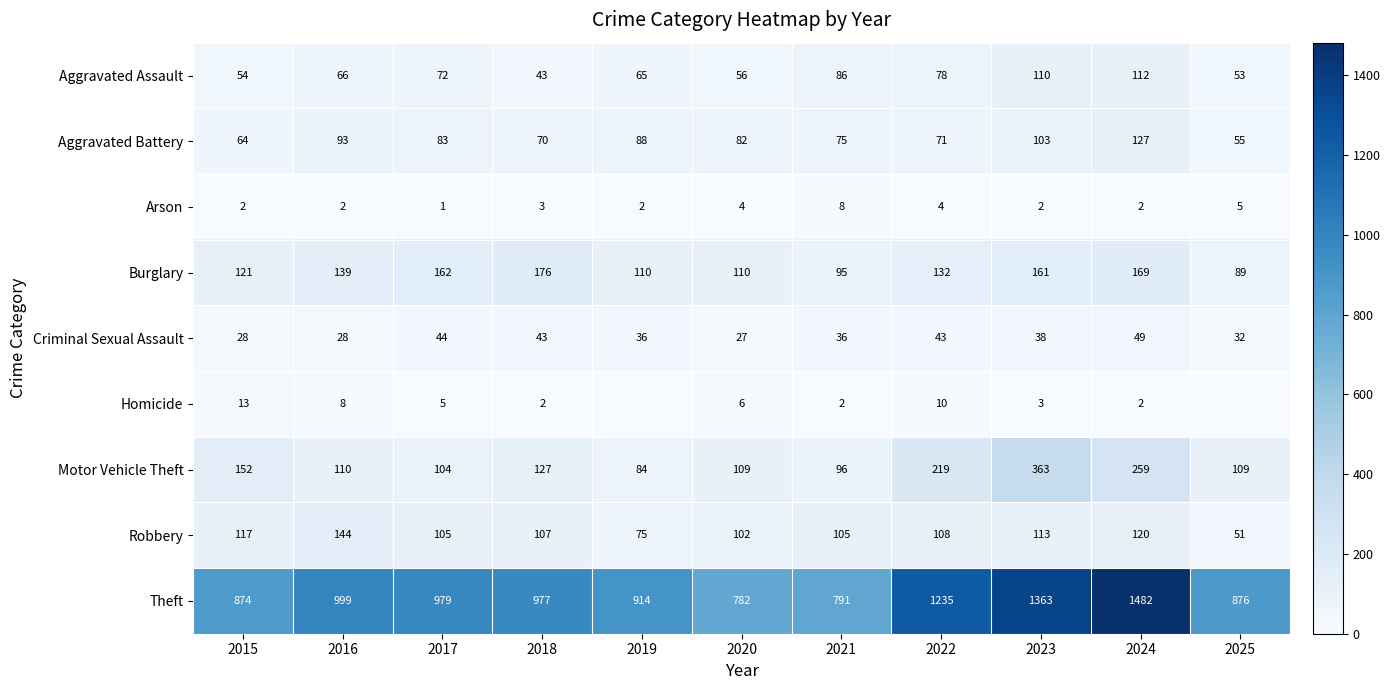

How many data points in Burglary are less than 132?

5